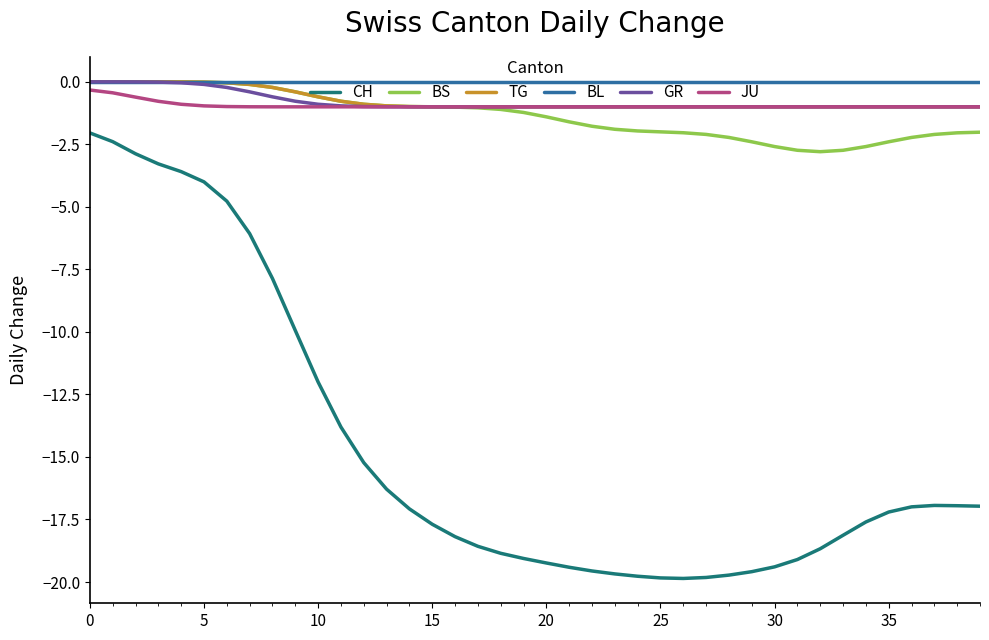

What is the minimum value for JU?

-1.0